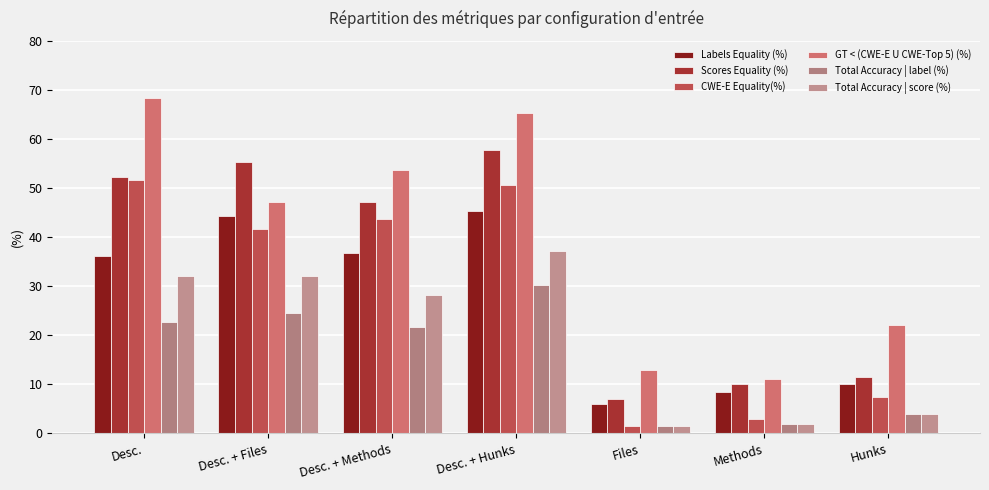

What is the label of the 2nd bar from the left?

Desc. + Files